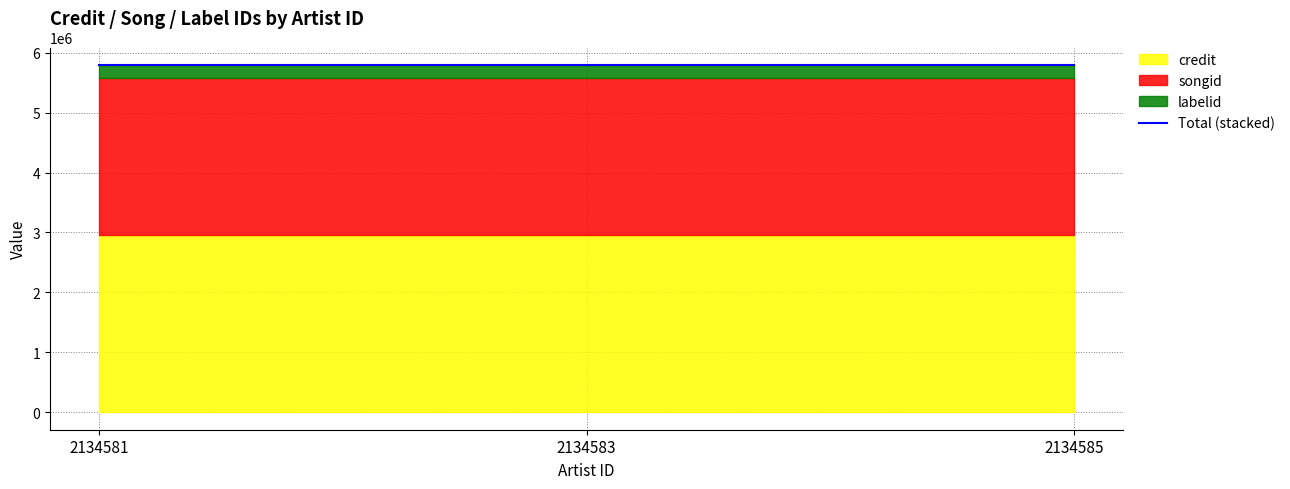

What are all the series names shown in the legend?

credit, songid, labelid